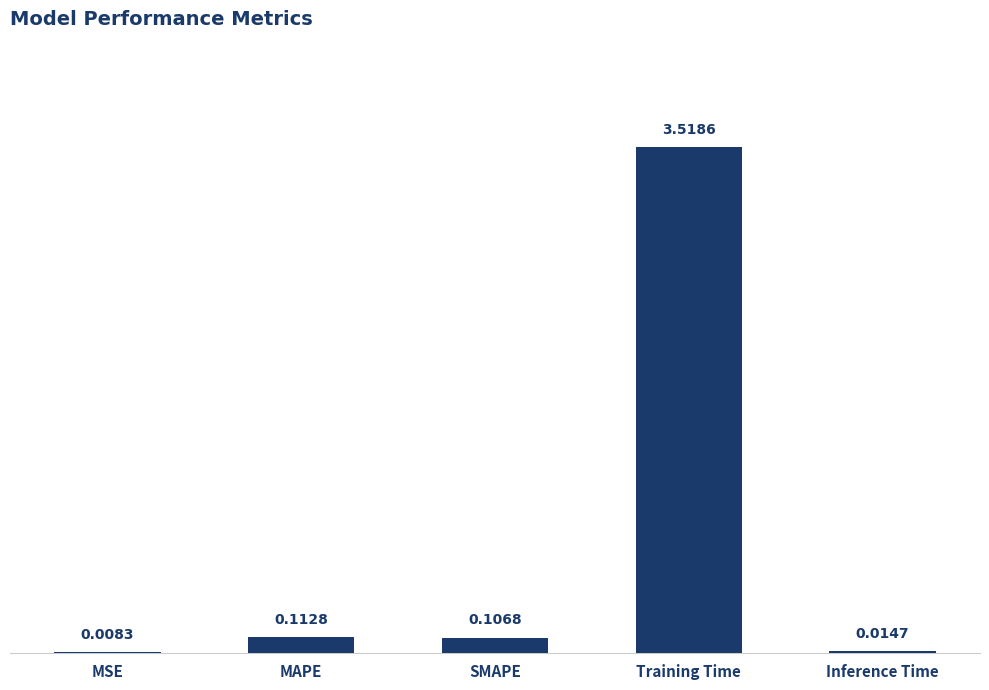

Which has a higher value, SMAPE or MSE?

SMAPE